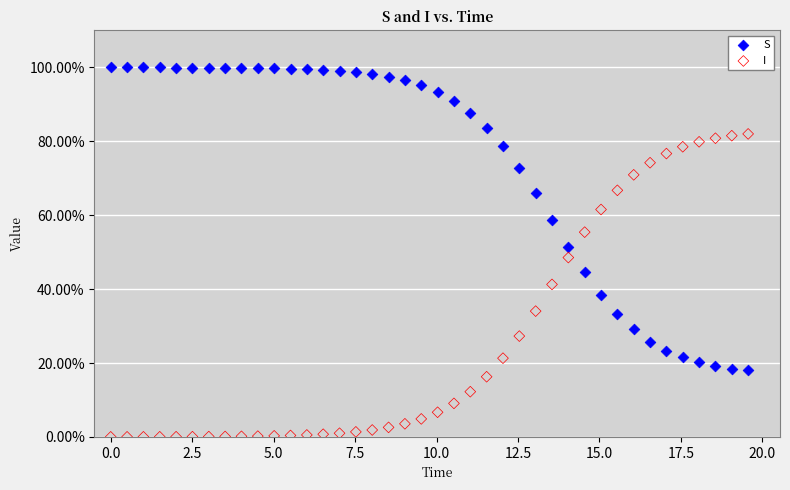

What are all the series names shown in the legend?

S, I